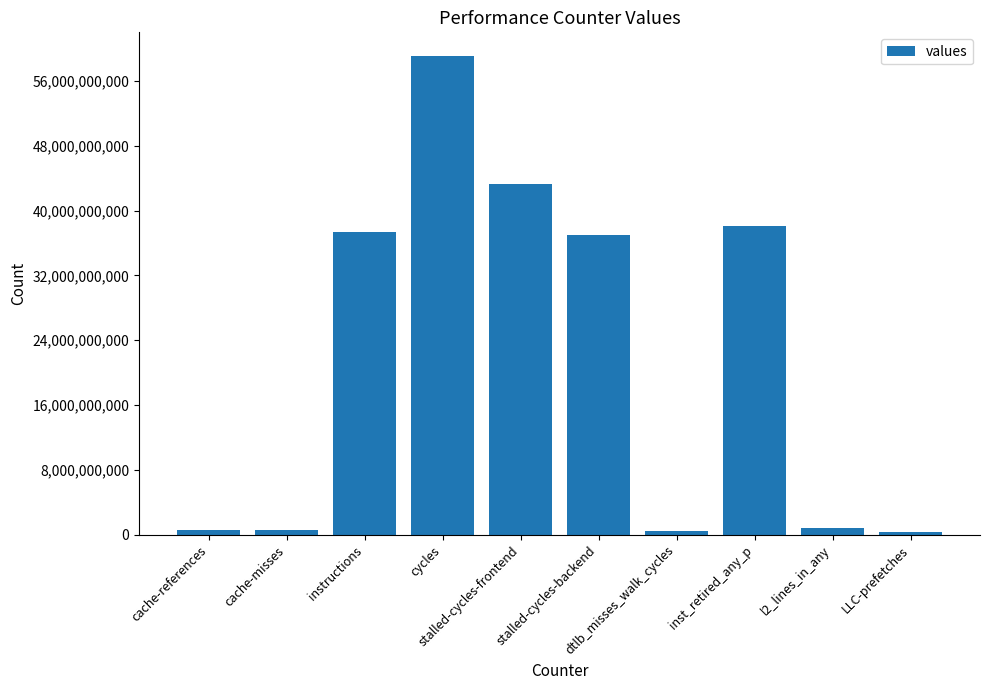

What is the smallest value displayed?

258999396